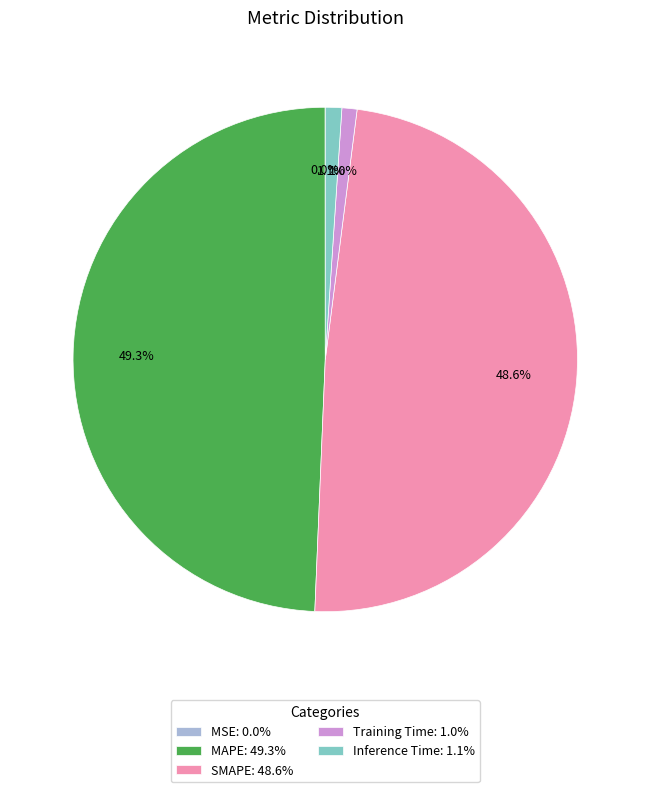

What percentage is the MAPE slice, to the nearest percent?

49%